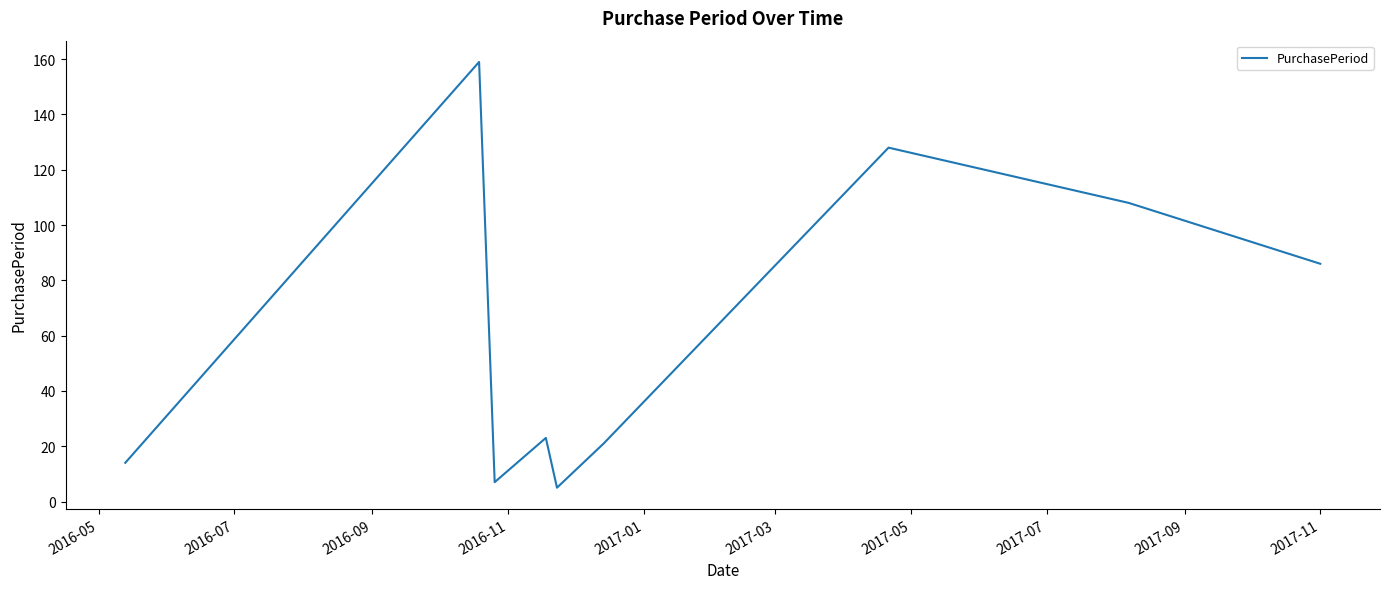

What is the difference between the maximum and second lowest values?

152